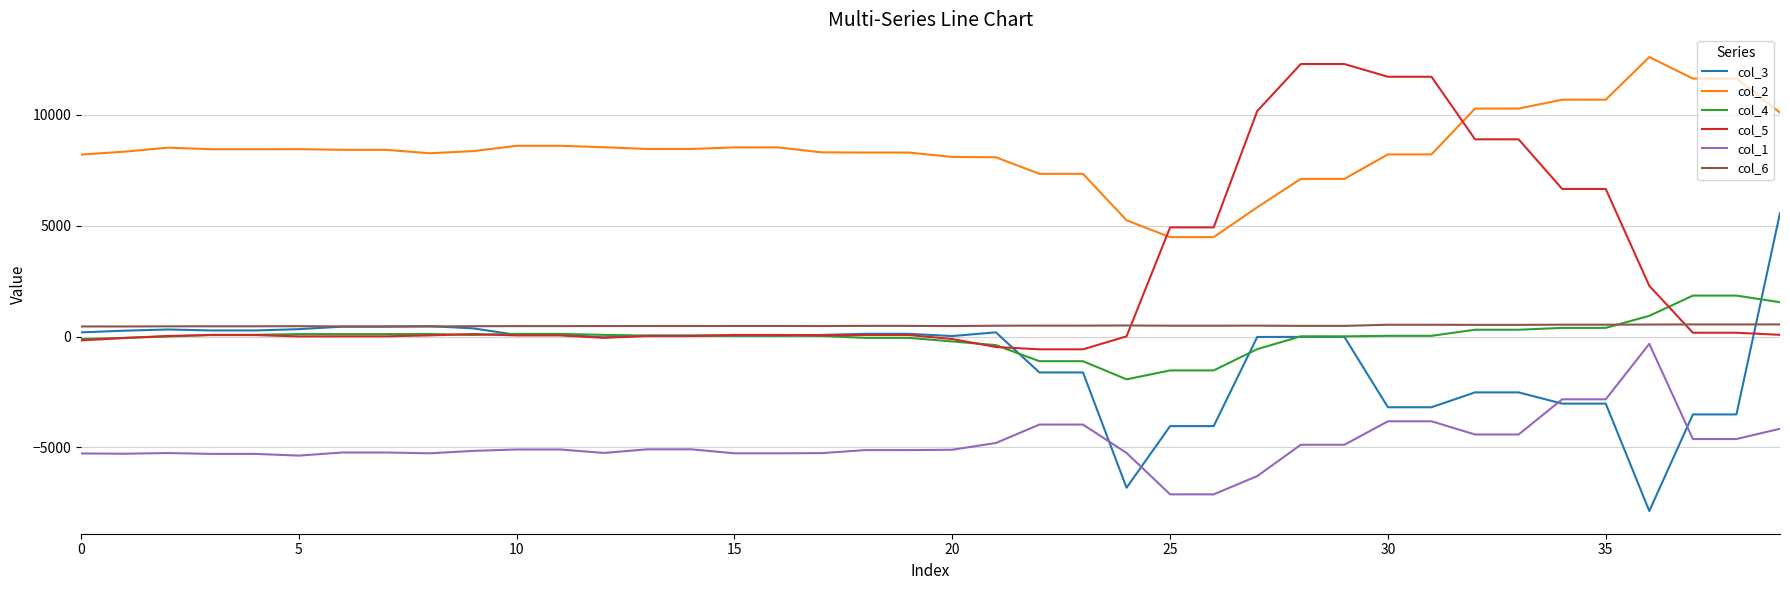

True or false: col_1 and col_6 cross at least once.

False